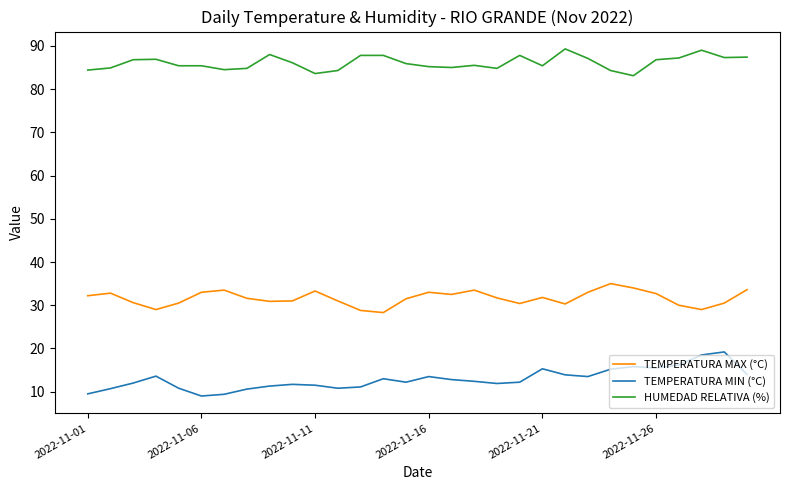

True or false: TEMPERATURA MAX (°C) and HUMEDAD RELATIVA (%) intersect in this chart.

False